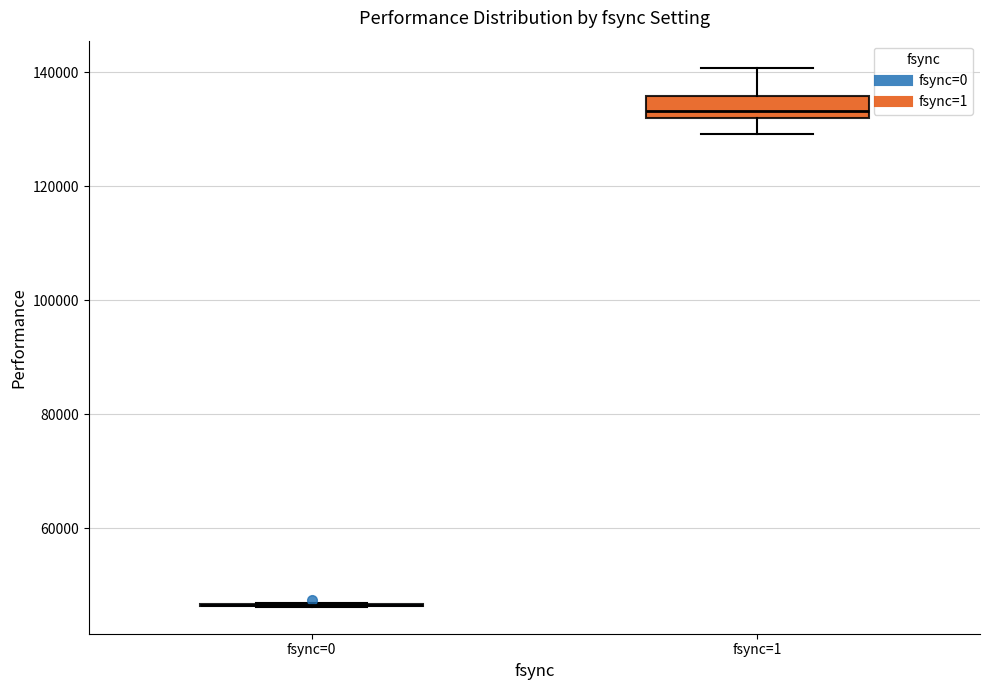

Where is the upper edge of the box for fsync=1 on the y-axis? The values are not printed on the chart, so give them approximately, as read against the axis.

136000